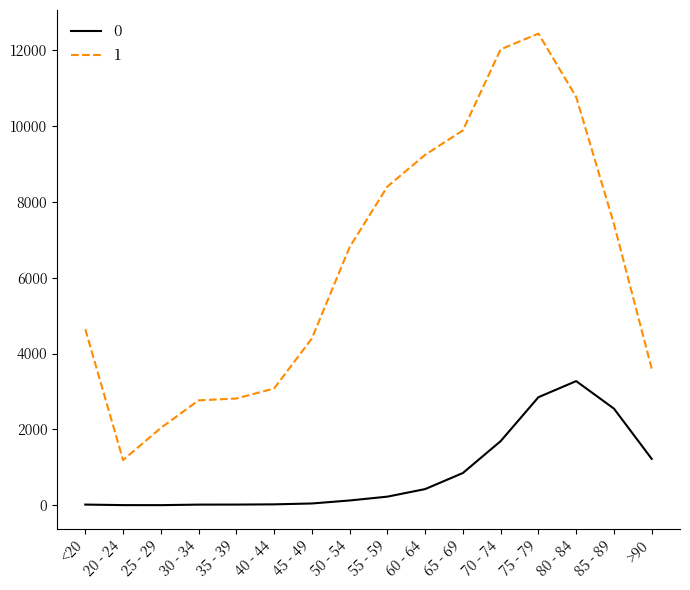

Which series has the largest total across all categories?

1